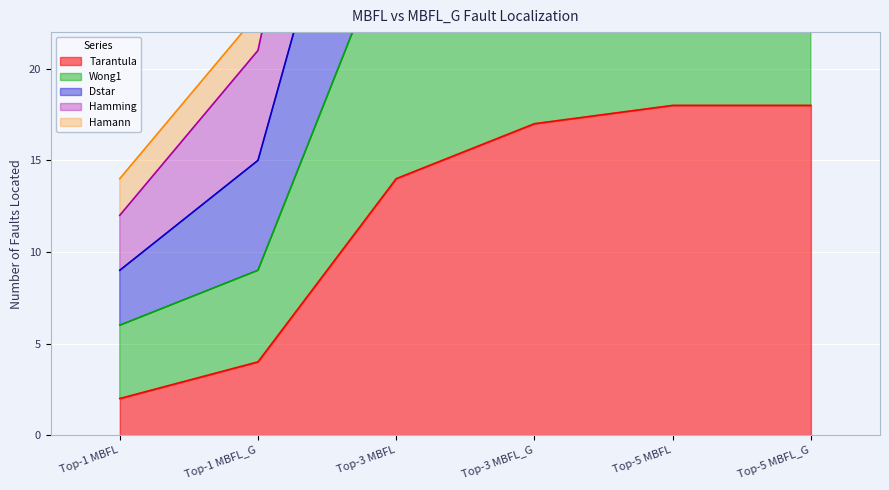

The Hamming series shows 97 at Top-3 MBFL_G. True or false?

False